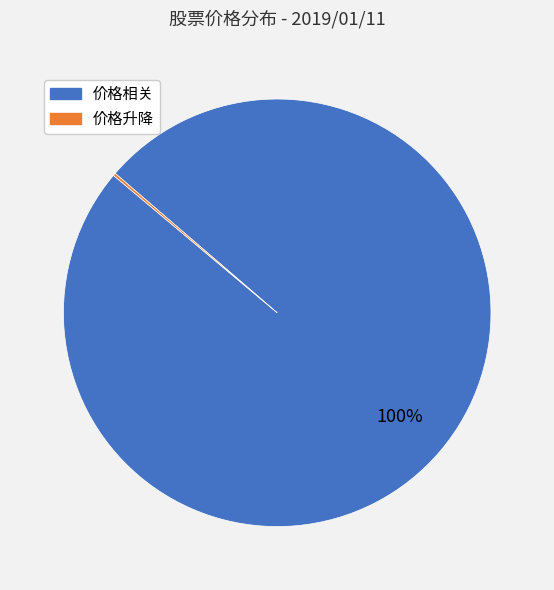

To the nearest percent, what is the average slice percentage?

50%